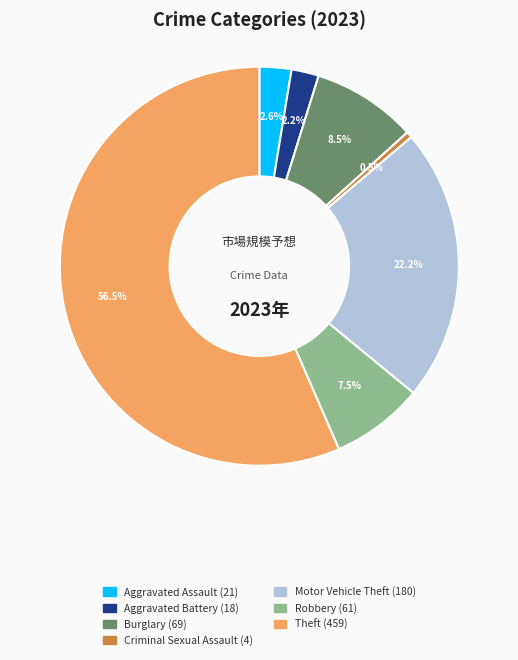

Is there a majority slice in this chart?

Yes